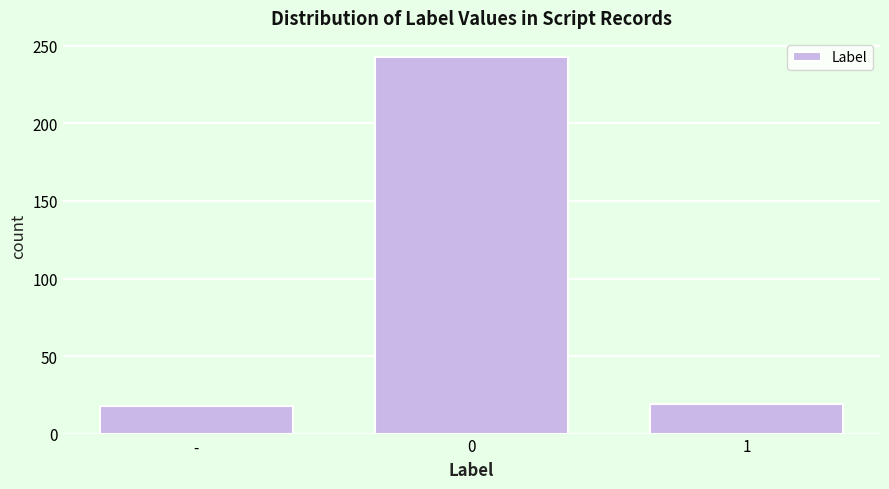

True or false: the data shows 107 at 0.

False